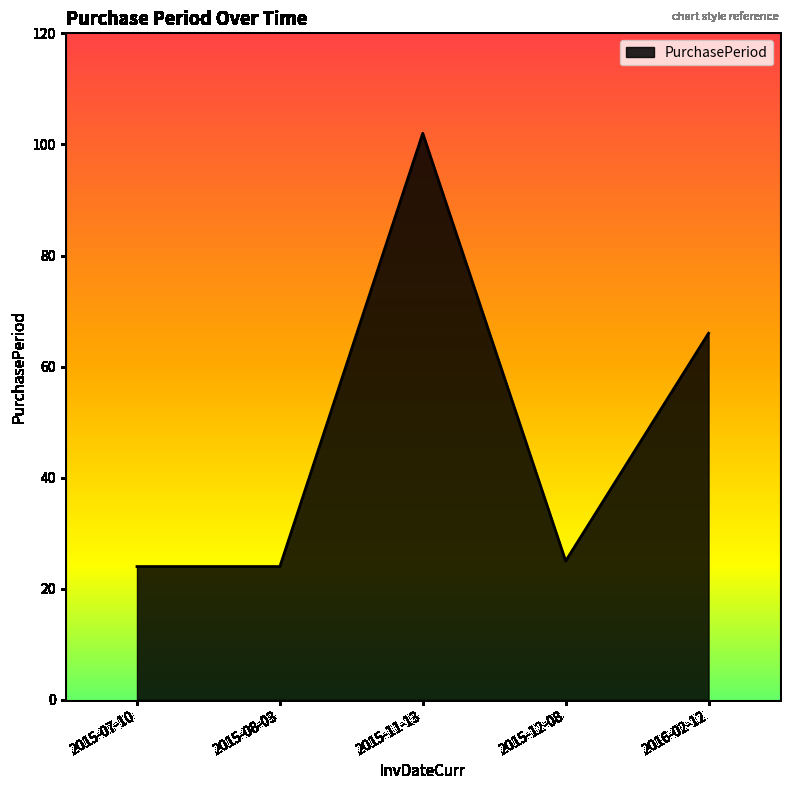

The value at 2016-02-12 is 66. True or false?

True